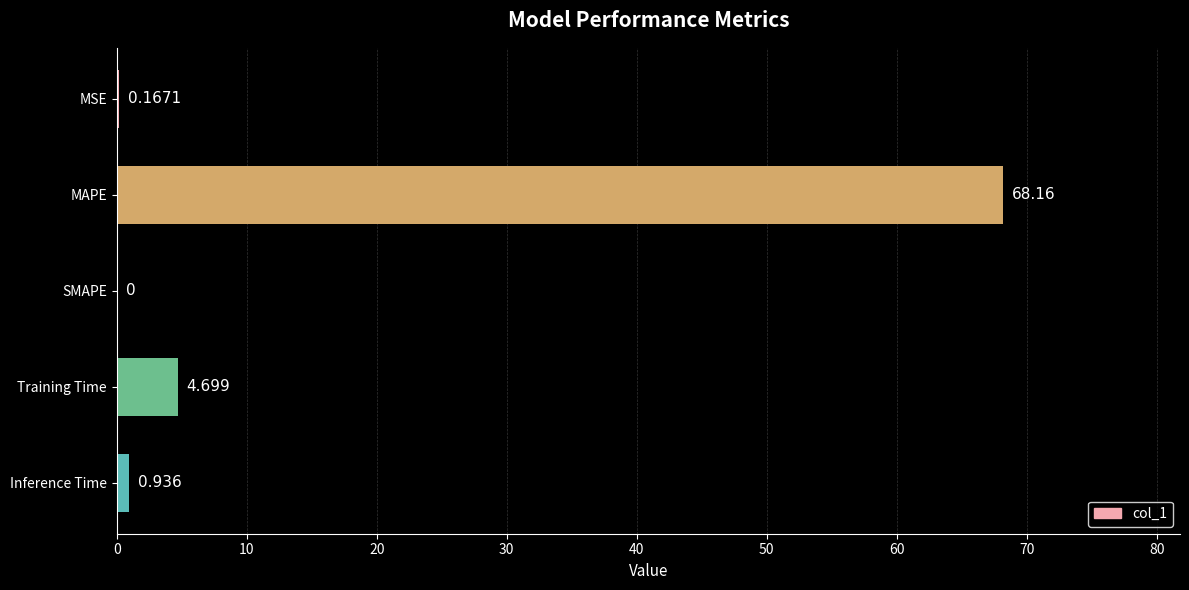

Between MAPE and Inference Time, which is larger?

MAPE